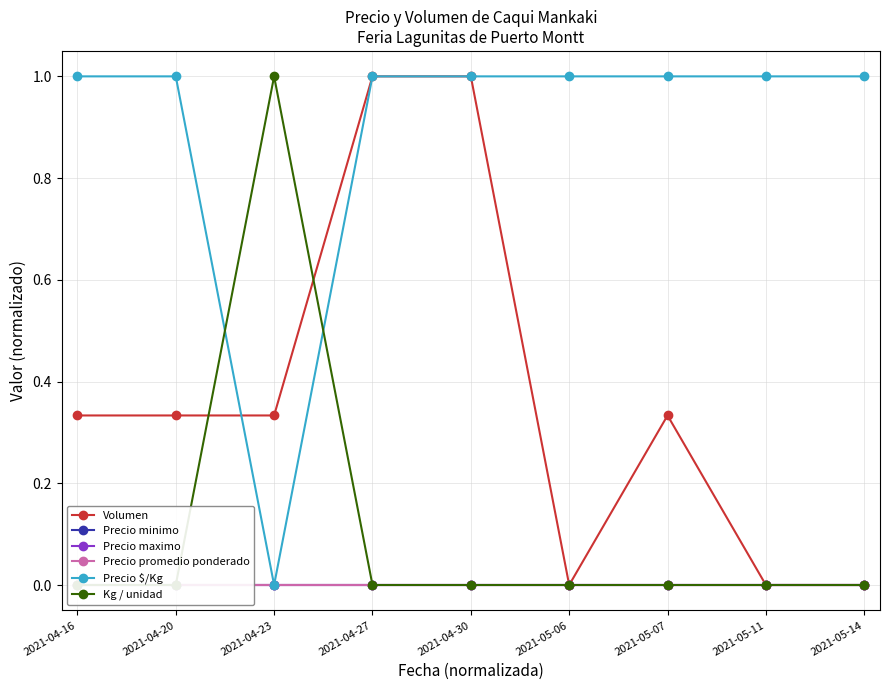

What is the label of the 9th point from the right?

2021-04-16